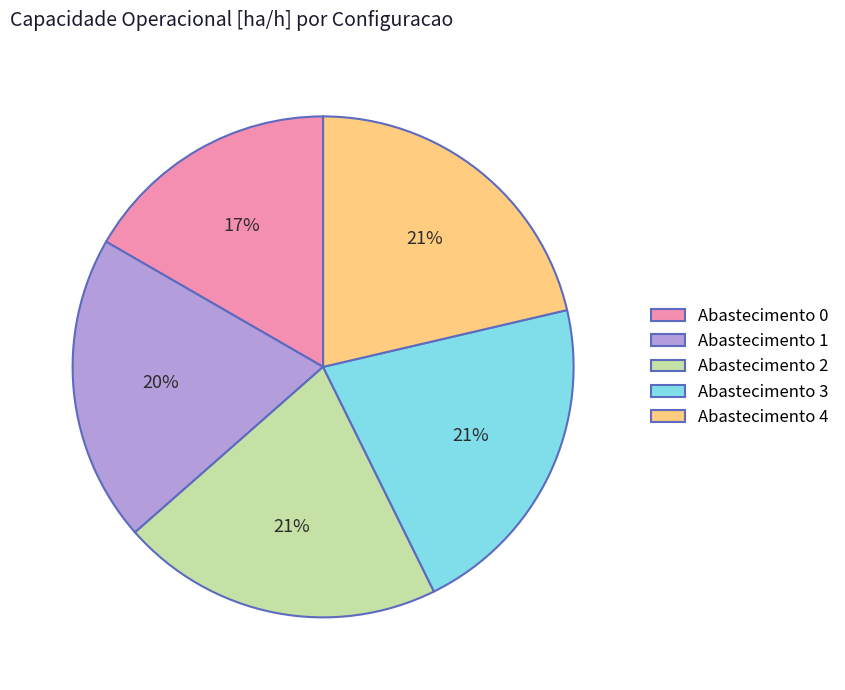

Is there any slice that represents more than half of the pie?

No